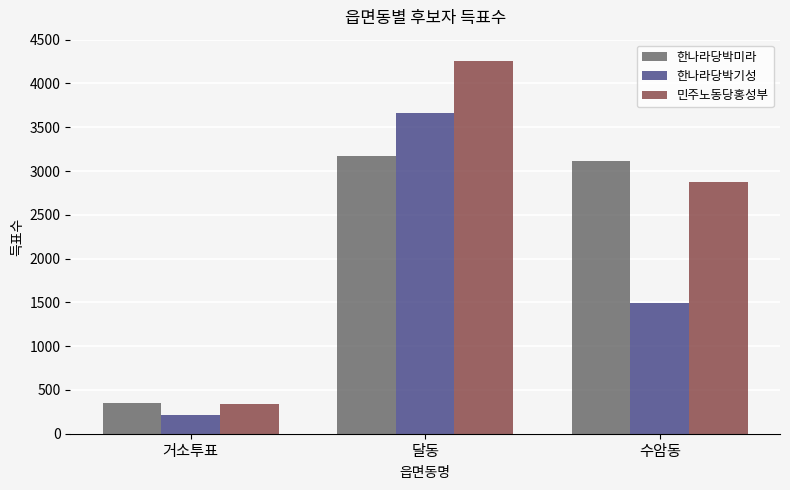

List the series in order of their peak value, lowest first.

한나라당박미라, 한나라당박기성, 민주노동당홍성부